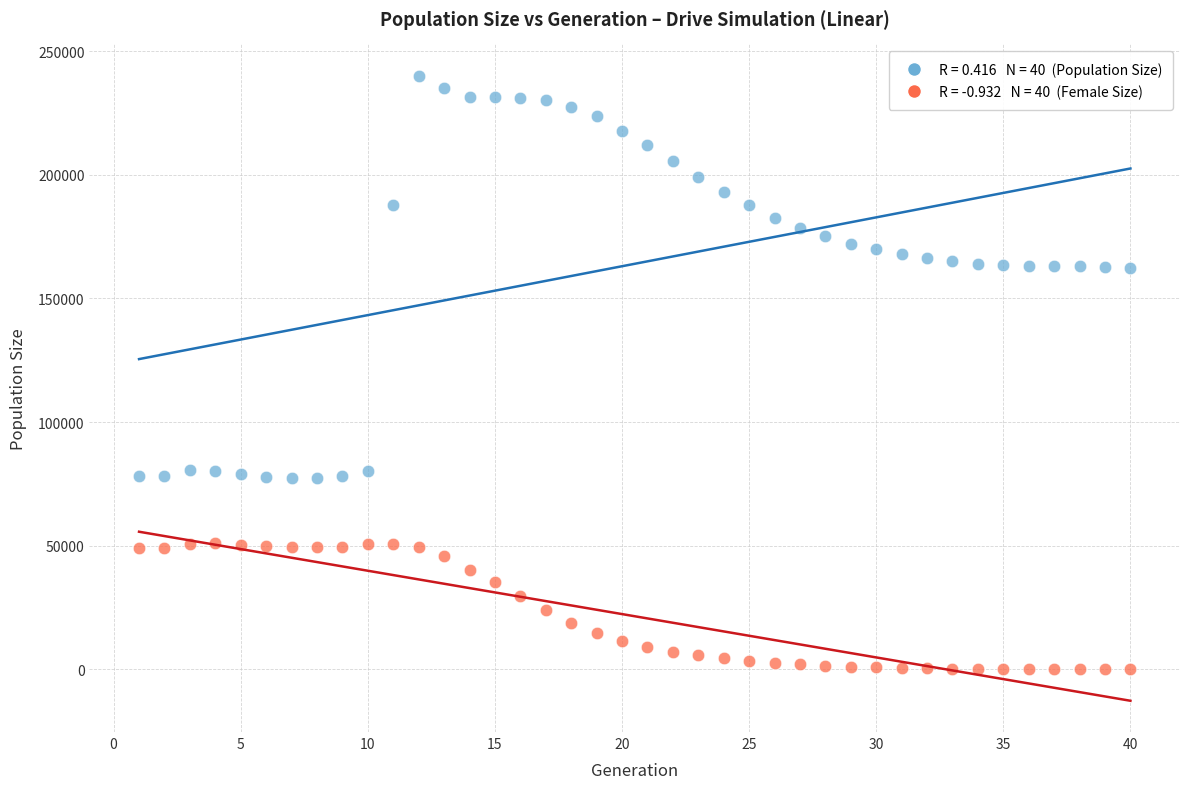

Across all data points, what is the range of Y values (max minus min)?

240088